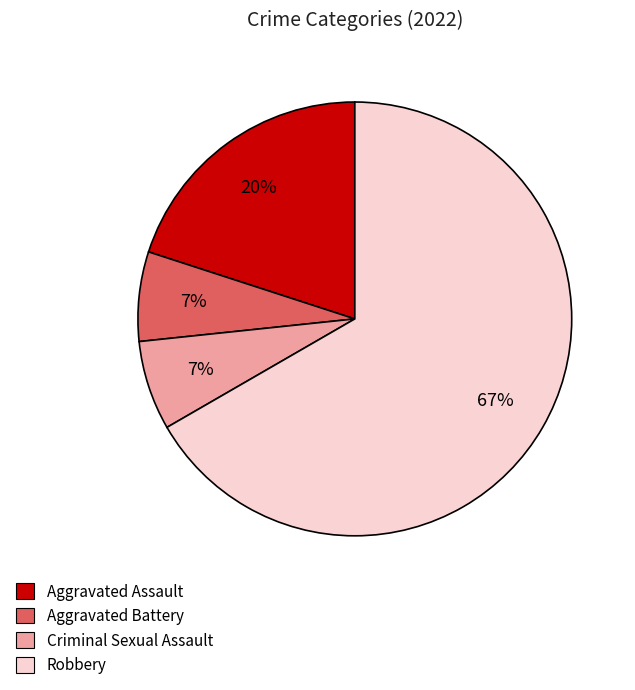

Which slice is the largest?

Robbery